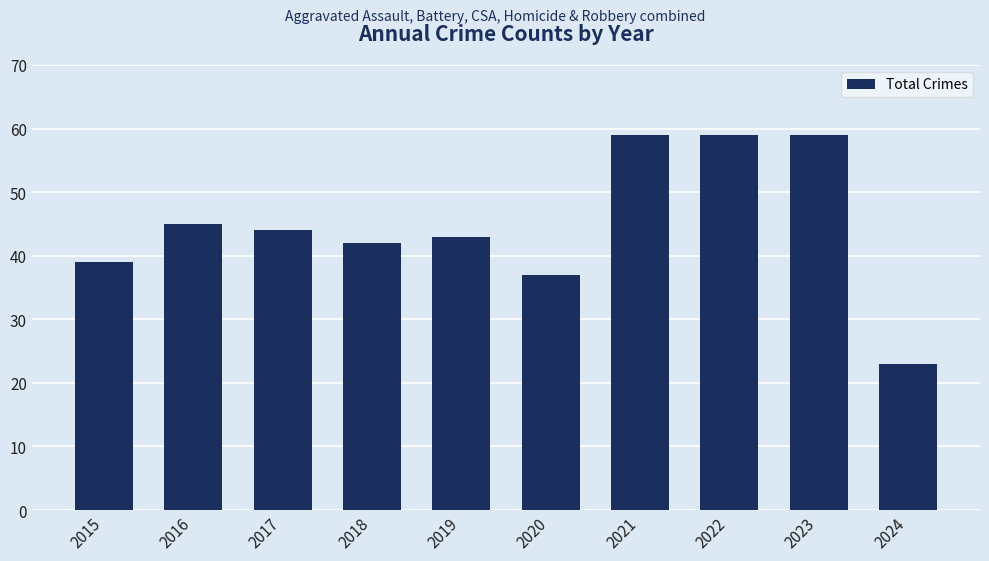

What is the greatest value displayed?

59